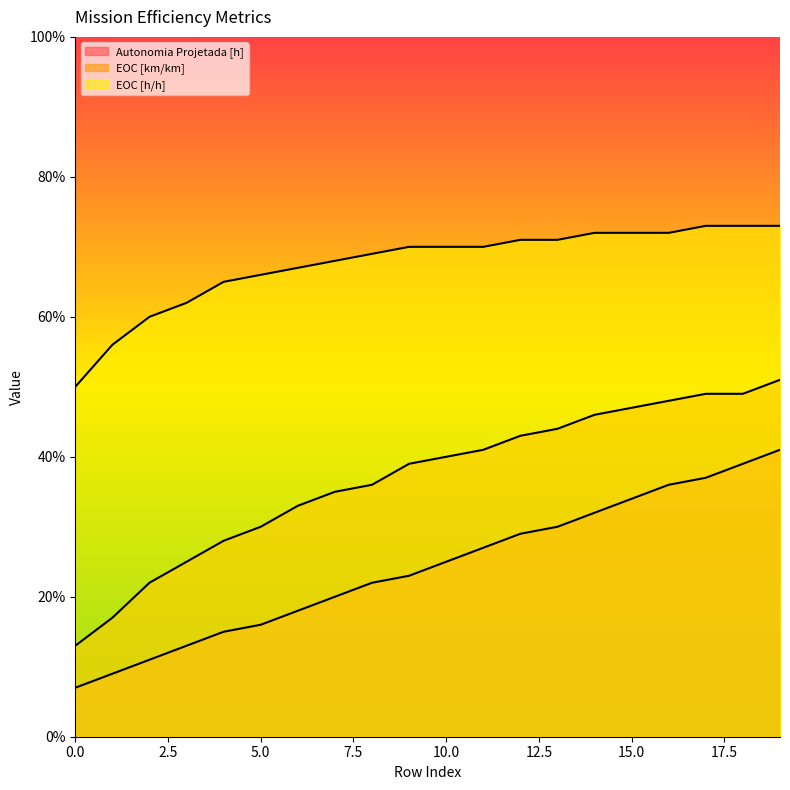

What is the difference between the highest and lowest values at 6?

0.5